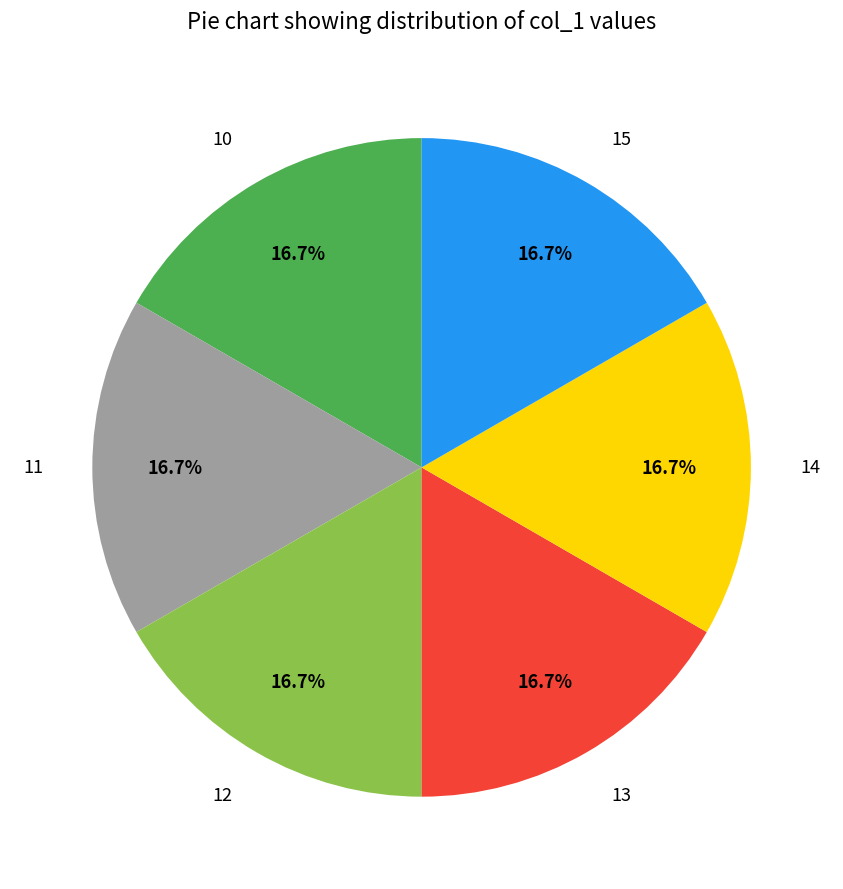

What is the total percentage of 15 and 13?

33.3%